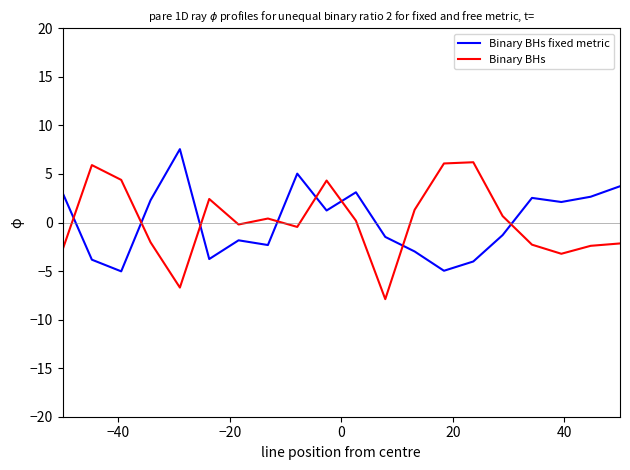

What is the difference between the maximum and minimum values in the Binary BHs fixed metric series?

12.6